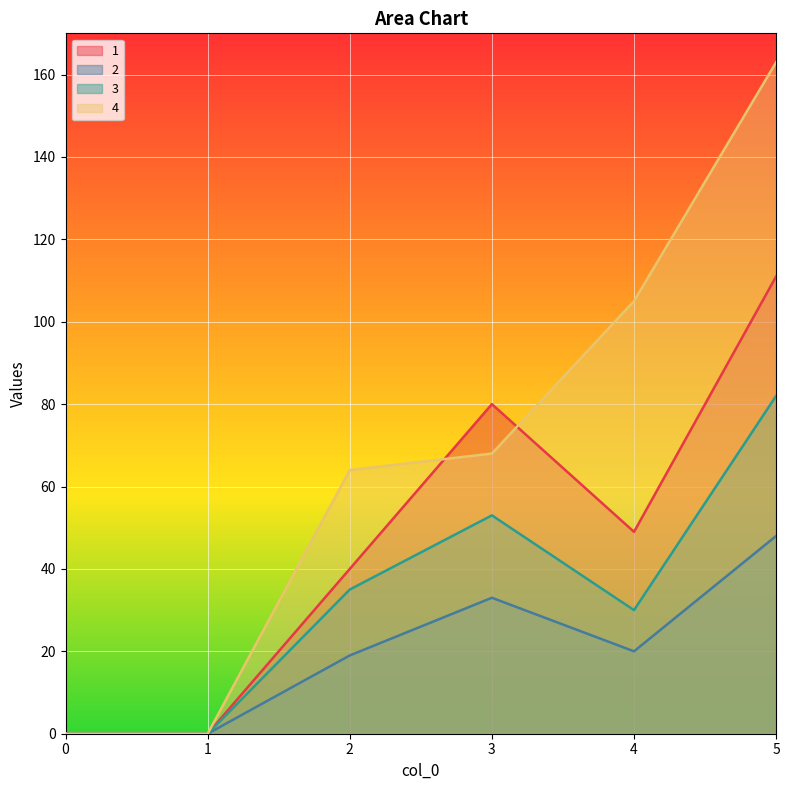

The 1 series shows 67 at 4. True or false?

False